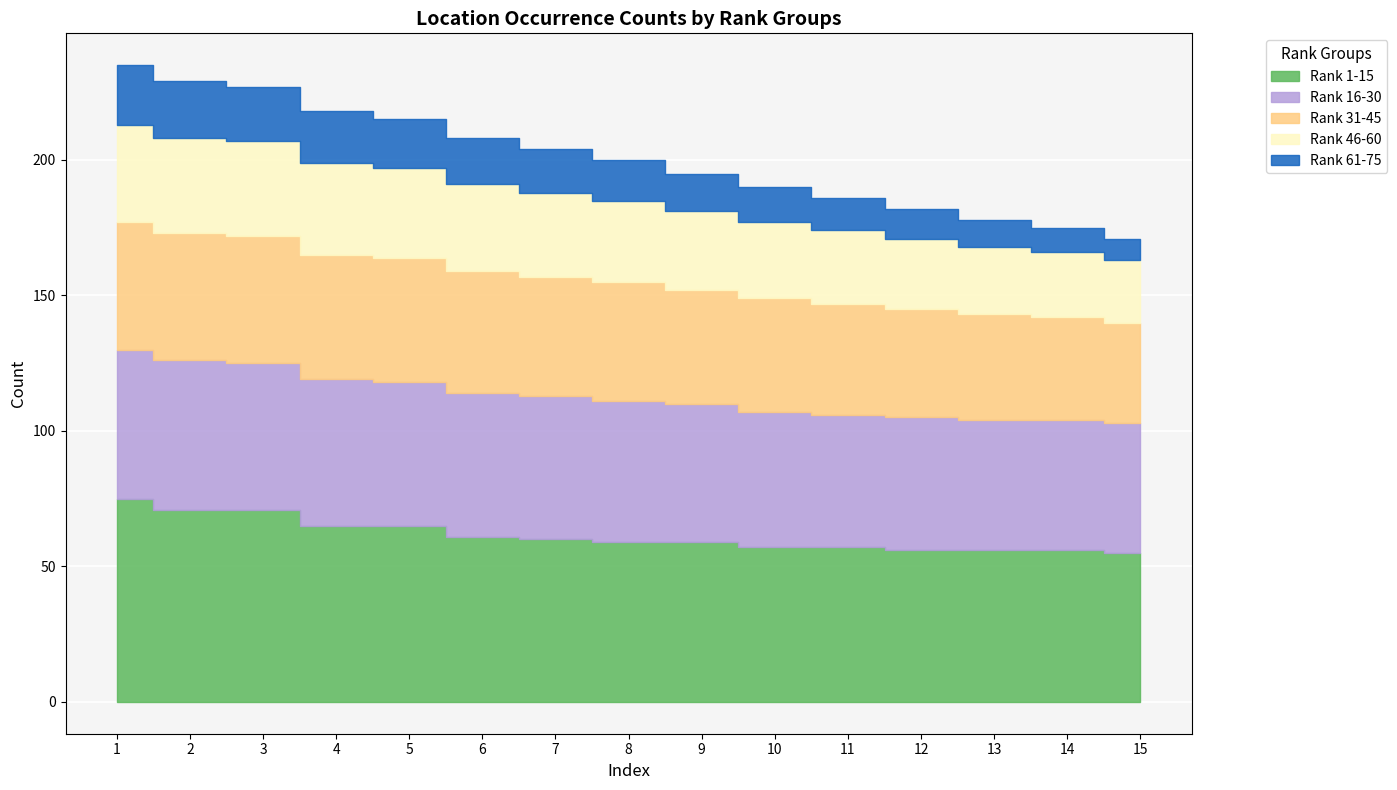

Reading left to right, list all the values displayed in this chart.

Rank 1-15: 75	71	71	65	65	61	60	59	59	57	57	56	56	56	55
Rank 16-30: 55	55	54	54	53	53	53	52	51	50	49	49	48	48	48
Rank 31-45: 47	47	47	46	46	45	44	44	42	42	41	40	39	38	37
Rank 46-60: 36	35	35	34	33	32	31	30	29	28	27	26	25	24	23
Rank 61-75: 22	21	20	19	18	17	16	15	14	13	12	11	10	9	8